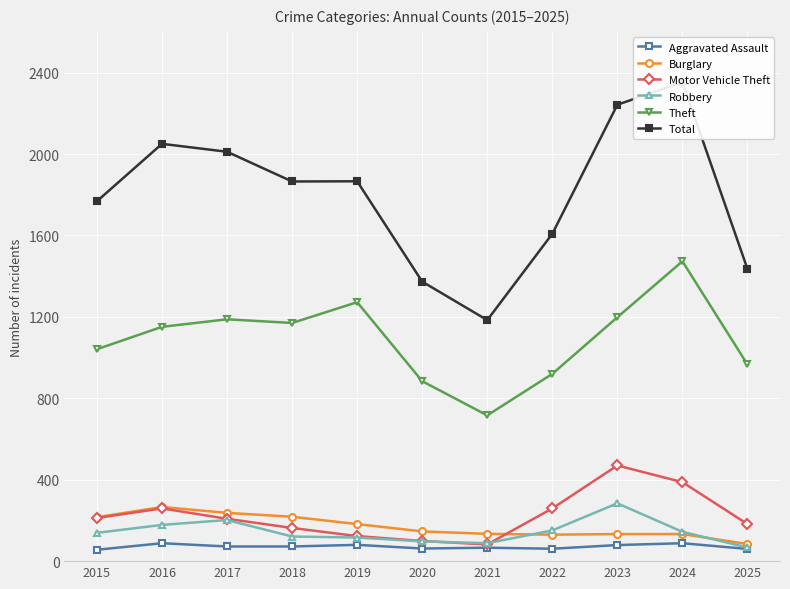

Between 2015 and 2024, which series saw the biggest shift?

Total